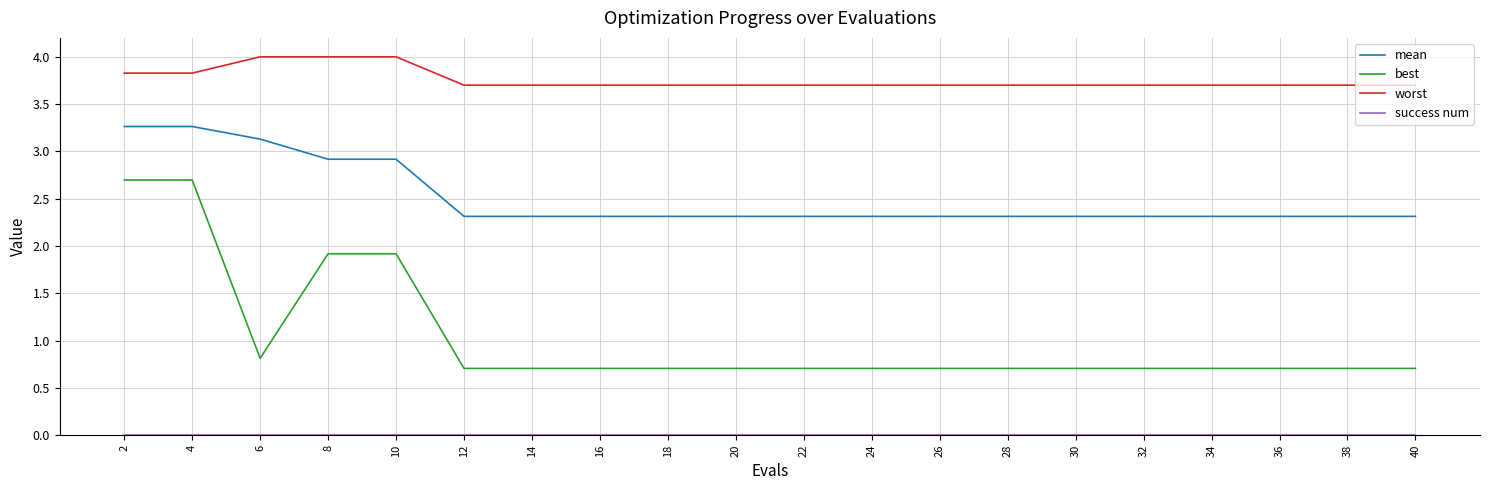

What is the total value across all series at 28?

6.7